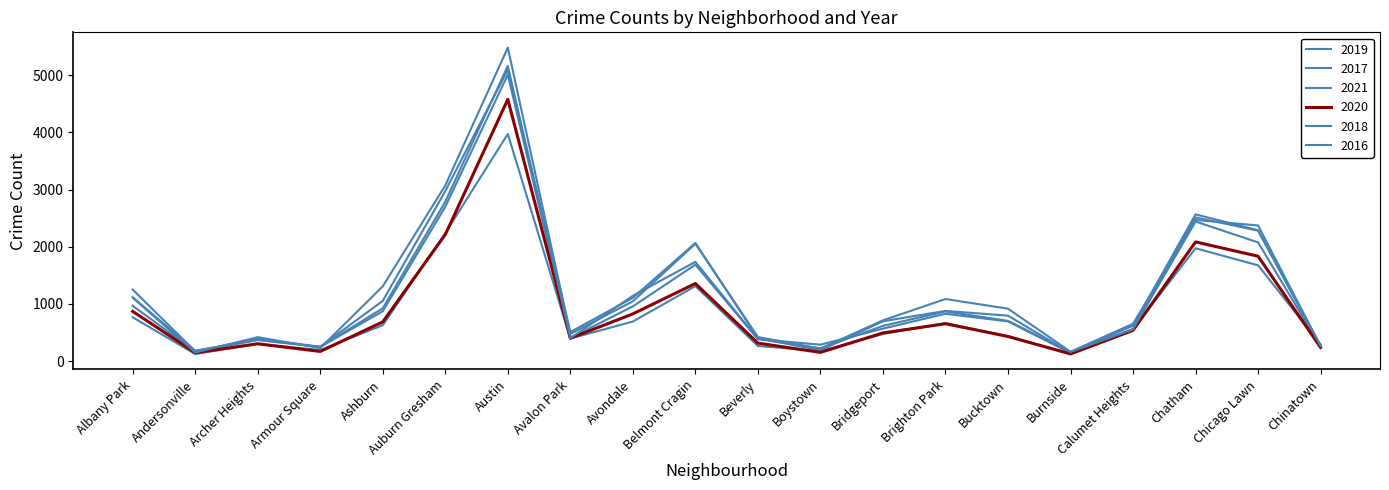

Is this an area chart (filled region under the line)?

No